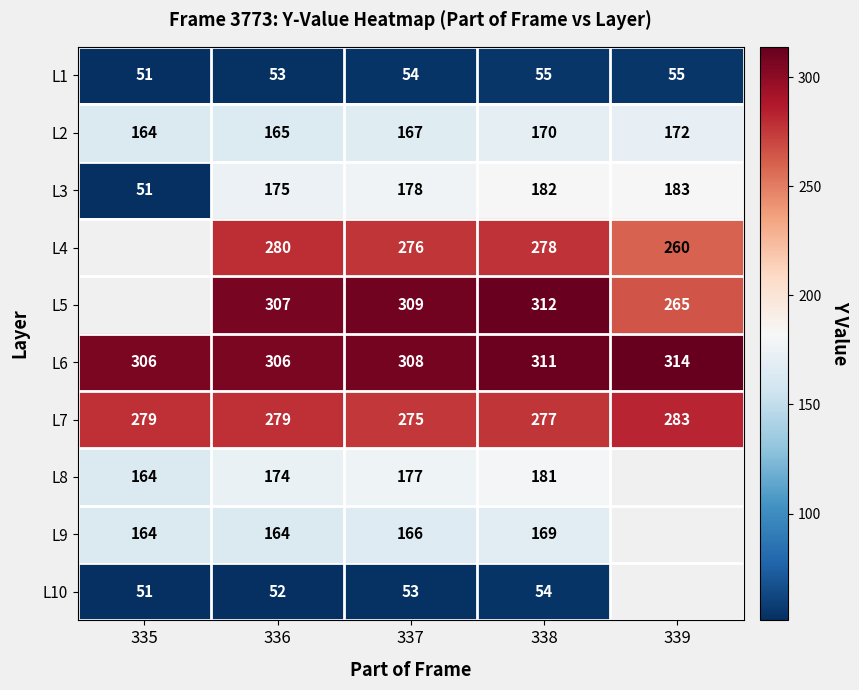

At which category is the sum across all series the highest?

338